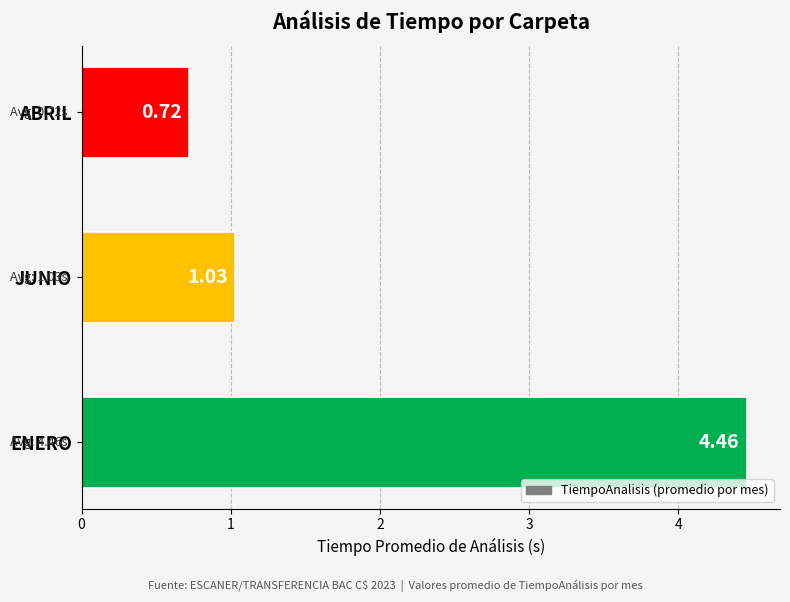

At which label is the value closest to 2?

JUNIO